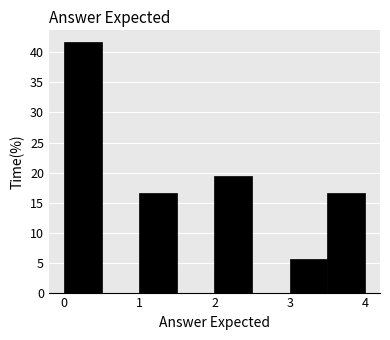

Reading left to right, list every bar in this chart as the range it spans on the x-axis followed by its height. The values are not printed on the chart, so give them approximately, as read against the axis.

0.0 to 0.5: 41.5
0.5 to 1.0: 0
1.0 to 1.5: 16.5
1.5 to 2.0: 0
2.0 to 2.5: 19.5
2.5 to 3.0: 0
3.0 to 3.5: 5.5
3.5 to 4.0: 16.5